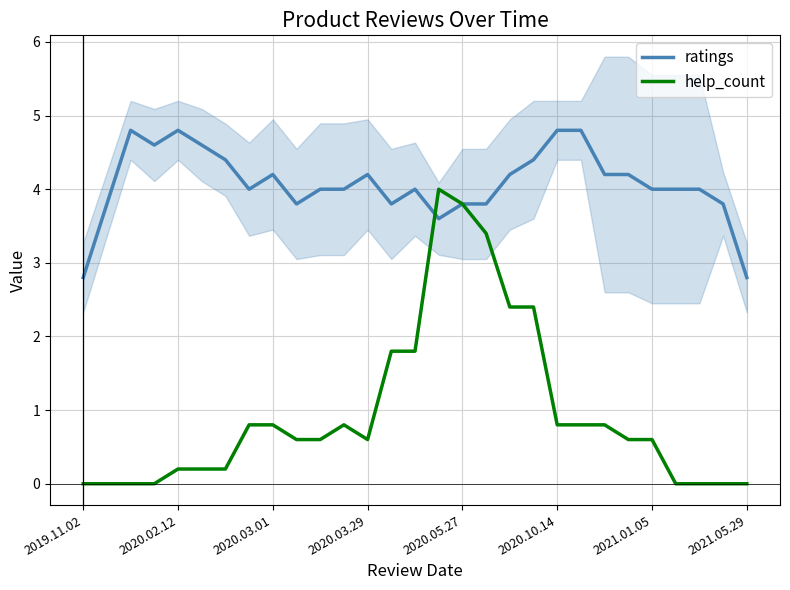

What is the label of the 2nd point from the right?

27